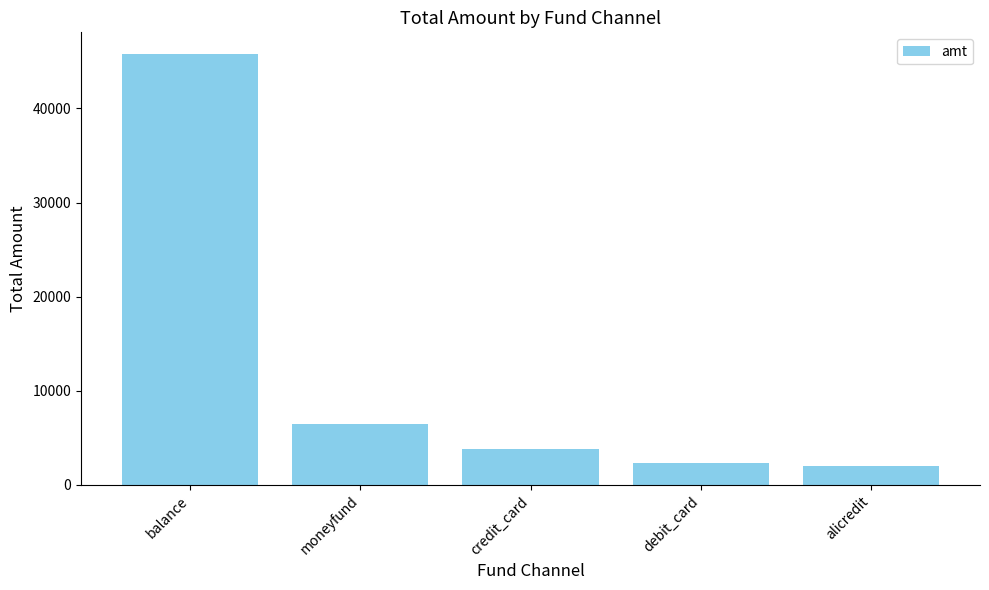

The value at balance is 69229.7. True or false?

False